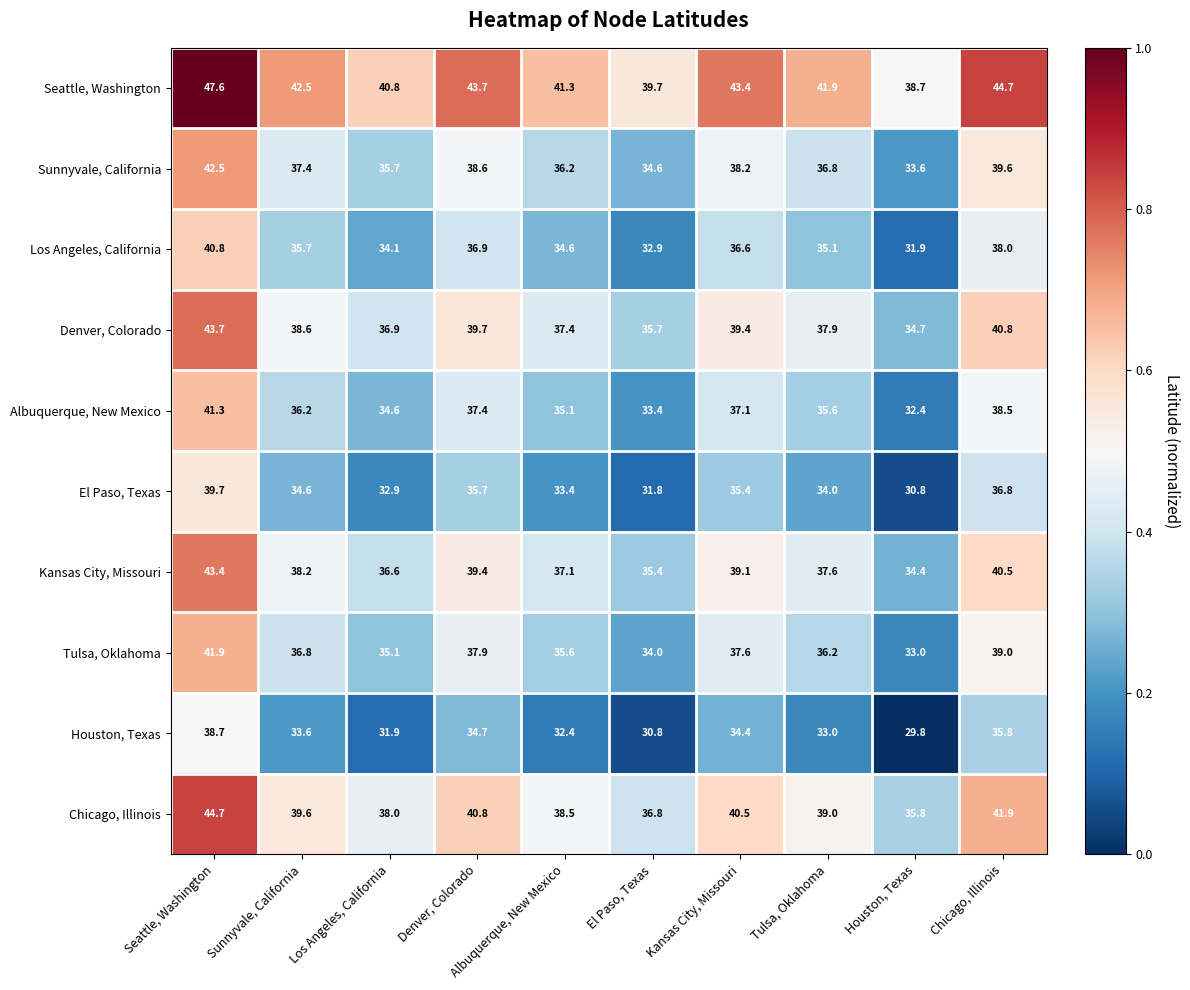

Is it true that Tulsa, Oklahoma equals 21.2 at Houston, Texas?

False